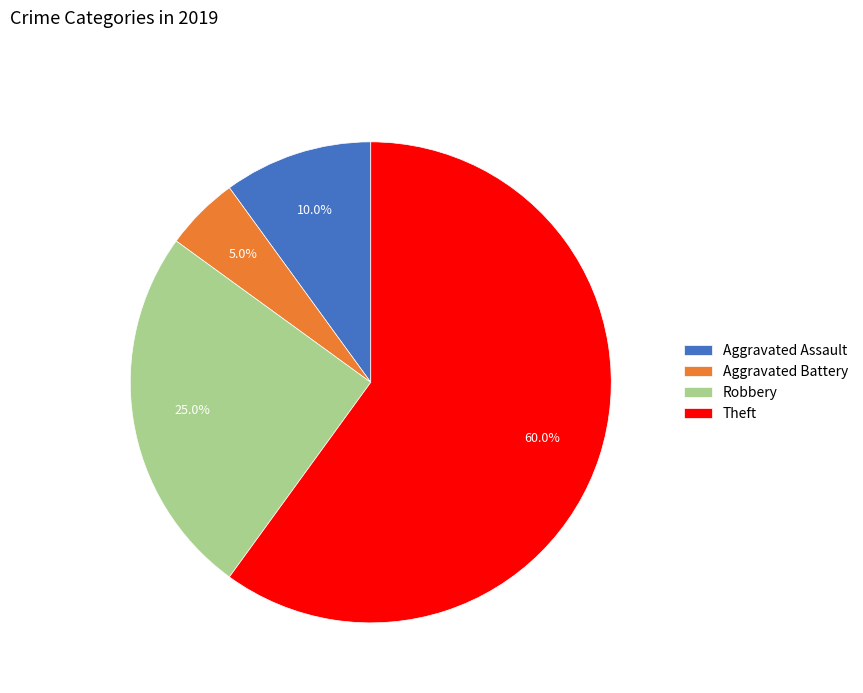

Does Theft account for over 50% of the chart?

Yes